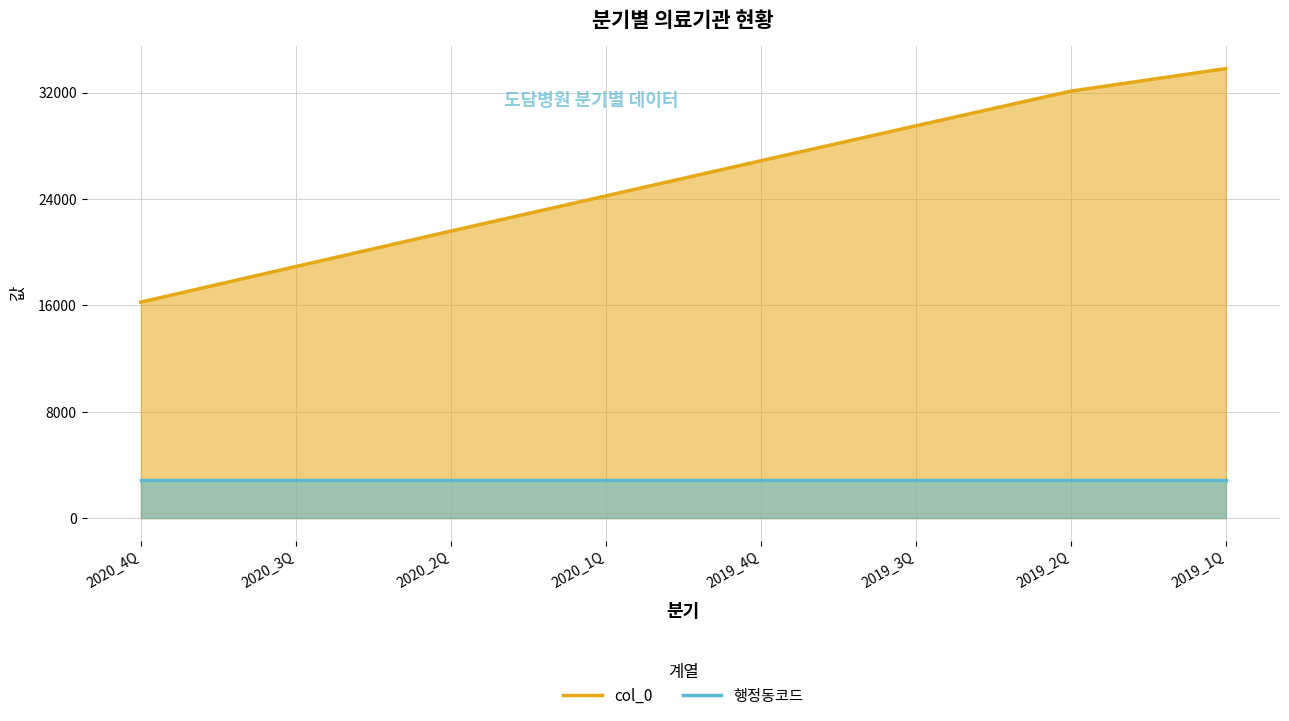

True or false: col_0 and 행정동코드 intersect in this chart.

False